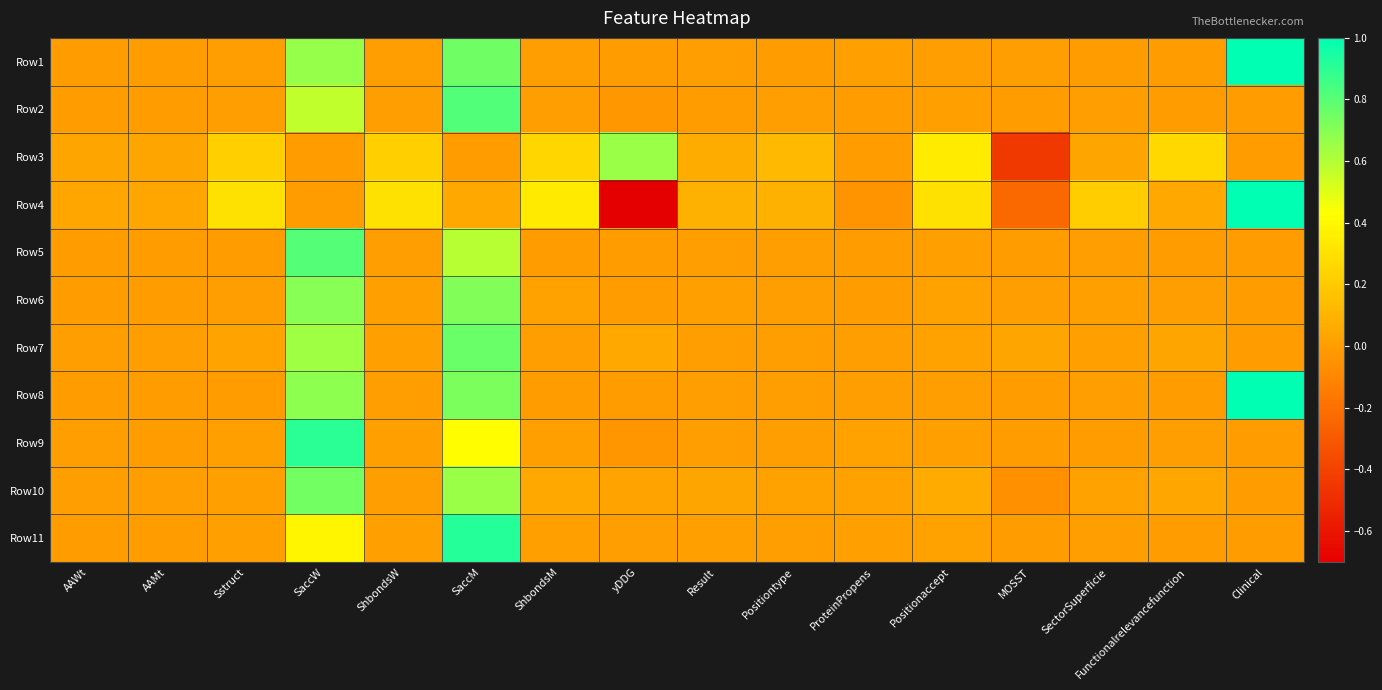

Reading left to right, list all the values displayed in this chart.

Row1: AAWt=0.0	AAMt=0.0	Sstruct=0.0	SaccW=0.7	ShbondsW=0.0	SaccM=0.7	ShbondsM=0.0	yDDG=0.0	Result=0.0	Positiontype=0.0	ProteinPropens=0.0	Positionaccept=0.0	MOSST=0.0	SectorSuperficie=0.0	Functionalrelevancefunction=0.0	Clinical=1.0
Row2: AAWt=0.0	AAMt=0.0	Sstruct=0.0	SaccW=0.6	ShbondsW=0.0	SaccM=0.8	ShbondsM=0.0	yDDG=-0.0	Result=0.0	Positiontype=0.0	ProteinPropens=0.0	Positionaccept=0.0	MOSST=-0.0	SectorSuperficie=0.0	Functionalrelevancefunction=0.0	Clinical=0.0
Row3: AAWt=0.0	AAMt=0.0	Sstruct=0.2	SaccW=0.0	ShbondsW=0.2	SaccM=0.0	ShbondsM=0.3	yDDG=0.7	Result=0.1	Positiontype=0.1	ProteinPropens=0.0	Positionaccept=0.3	MOSST=-0.4	SectorSuperficie=0.0	Functionalrelevancefunction=0.3	Clinical=0.0
Row4: AAWt=0.0	AAMt=0.0	Sstruct=0.3	SaccW=0.0	ShbondsW=0.3	SaccM=0.0	ShbondsM=0.3	yDDG=-0.7	Result=0.1	Positiontype=0.1	ProteinPropens=-0.0	Positionaccept=0.3	MOSST=-0.2	SectorSuperficie=0.2	Functionalrelevancefunction=0.0	Clinical=1.0
Row5: AAWt=0.0	AAMt=0.0	Sstruct=0.0	SaccW=0.8	ShbondsW=0.0	SaccM=0.6	ShbondsM=0.0	yDDG=-0.0	Result=0.0	Positiontype=0.0	ProteinPropens=0.0	Positionaccept=0.0	MOSST=-0.0	SectorSuperficie=0.0	Functionalrelevancefunction=0.0	Clinical=0.0
Row6: AAWt=0.0	AAMt=0.0	Sstruct=0.0	SaccW=0.7	ShbondsW=0.0	SaccM=0.7	ShbondsM=0.0	yDDG=-0.0	Result=0.0	Positiontype=0.0	ProteinPropens=0.0	Positionaccept=0.0	MOSST=0.0	SectorSuperficie=0.0	Functionalrelevancefunction=0.0	Clinical=0.0
Row7: AAWt=0.0	AAMt=0.0	Sstruct=0.0	SaccW=0.6	ShbondsW=0.0	SaccM=0.8	ShbondsM=0.0	yDDG=0.0	Result=0.0	Positiontype=0.0	ProteinPropens=0.0	Positionaccept=0.0	MOSST=0.0	SectorSuperficie=0.0	Functionalrelevancefunction=0.0	Clinical=0.0
Row8: AAWt=0.0	AAMt=0.0	Sstruct=0.0	SaccW=0.7	ShbondsW=0.0	SaccM=0.7	ShbondsM=0.0	yDDG=-0.0	Result=0.0	Positiontype=0.0	ProteinPropens=0.0	Positionaccept=0.0	MOSST=0.0	SectorSuperficie=0.0	Functionalrelevancefunction=0.0	Clinical=1.0
Row9: AAWt=0.0	AAMt=0.0	Sstruct=0.0	SaccW=0.9	ShbondsW=0.0	SaccM=0.4	ShbondsM=0.0	yDDG=-0.0	Result=0.0	Positiontype=0.0	ProteinPropens=0.0	Positionaccept=0.0	MOSST=-0.0	SectorSuperficie=0.0	Functionalrelevancefunction=0.0	Clinical=0.0
Row10: AAWt=0.0	AAMt=0.0	Sstruct=0.0	SaccW=0.7	ShbondsW=0.0	SaccM=0.7	ShbondsM=0.0	yDDG=0.0	Result=0.0	Positiontype=0.0	ProteinPropens=0.0	Positionaccept=0.1	MOSST=-0.1	SectorSuperficie=0.0	Functionalrelevancefunction=0.0	Clinical=0.0
Row11: AAWt=0.0	AAMt=0.0	Sstruct=0.0	SaccW=0.4	ShbondsW=0.0	SaccM=0.9	ShbondsM=0.0	yDDG=0.0	Result=0.0	Positiontype=0.0	ProteinPropens=0.0	Positionaccept=0.0	MOSST=0.0	SectorSuperficie=0.0	Functionalrelevancefunction=0.0	Clinical=0.0